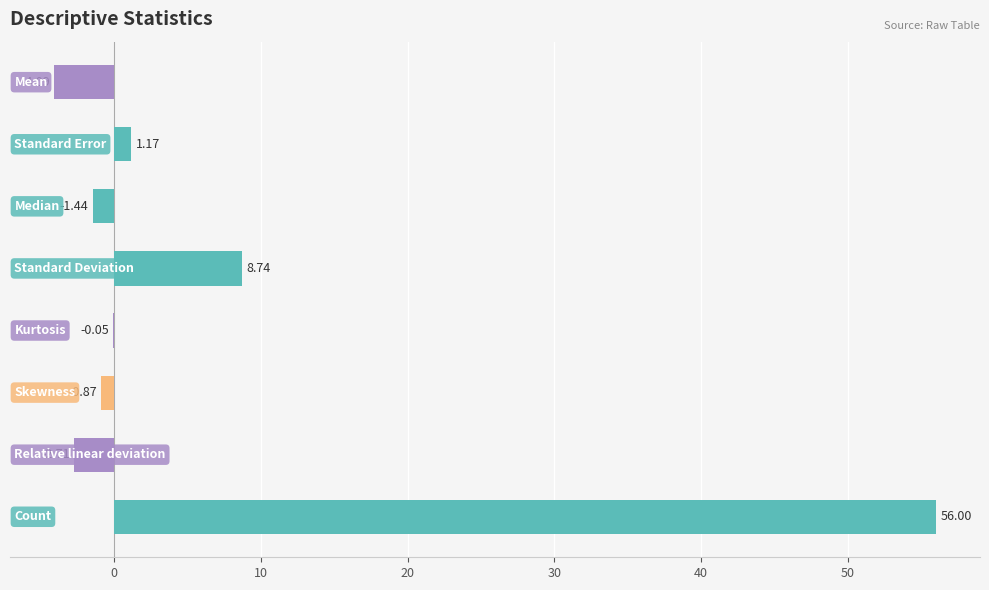

What is the sum of all values?

56.8